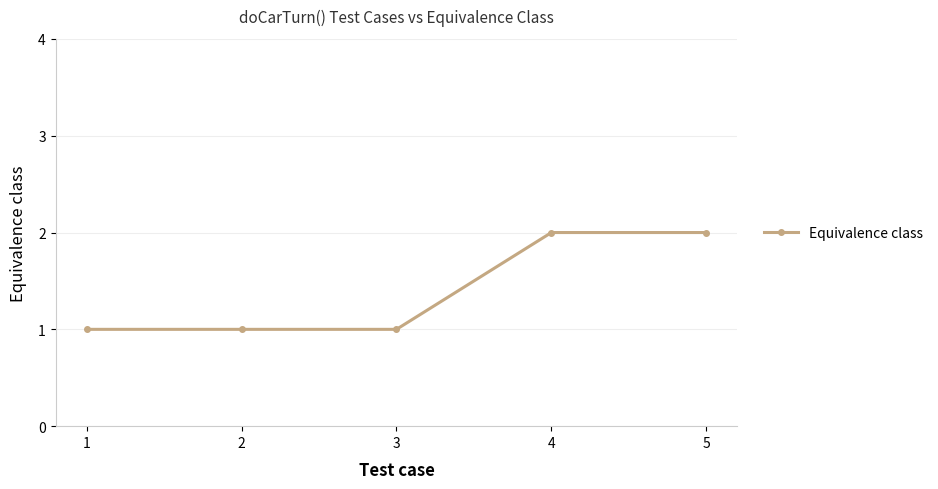

Count the number of categories in the chart.

5